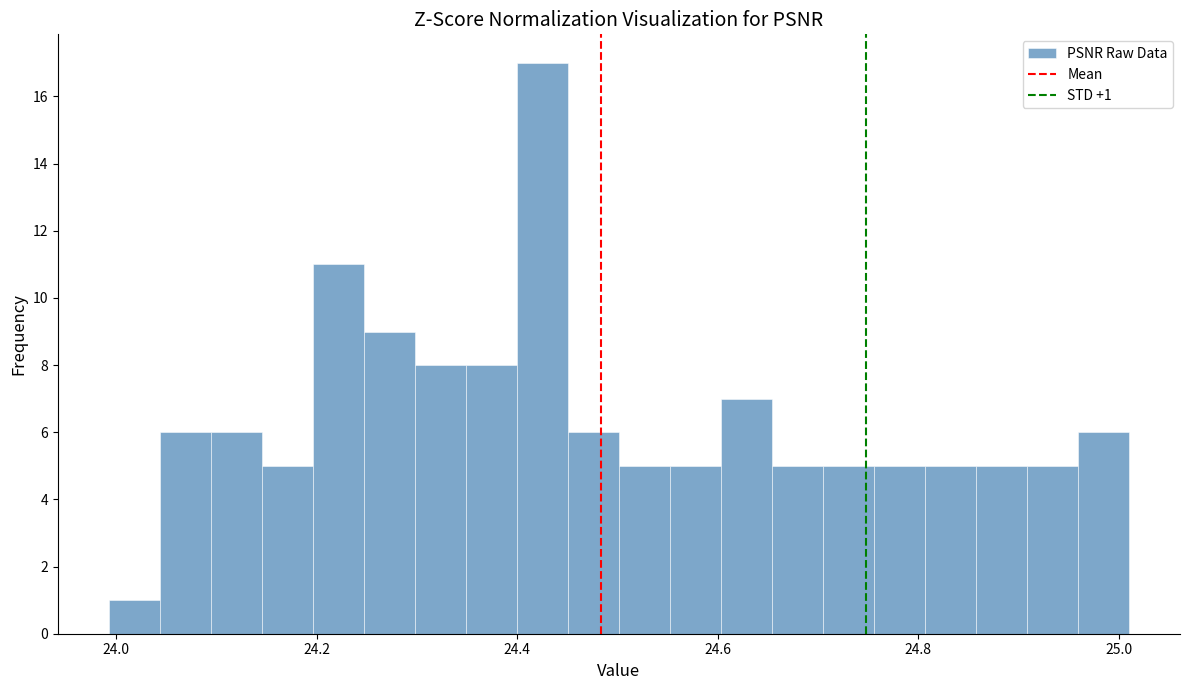

Read against the x-axis, roughly where is the centre of the tallest bar?

24.42